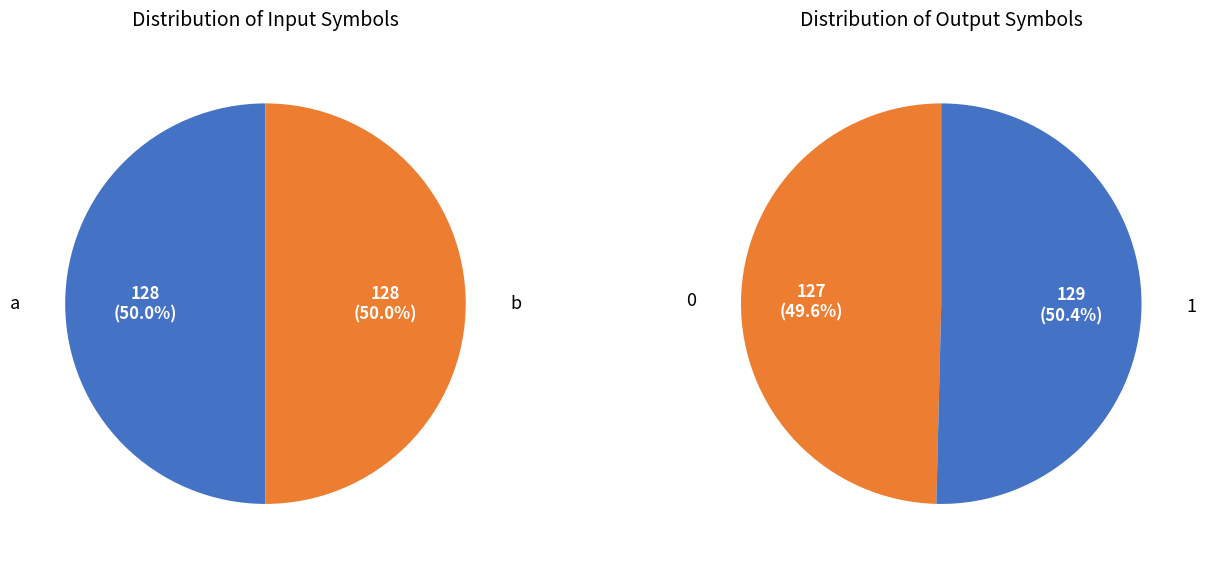

Which category has the biggest portion of the pie?

a